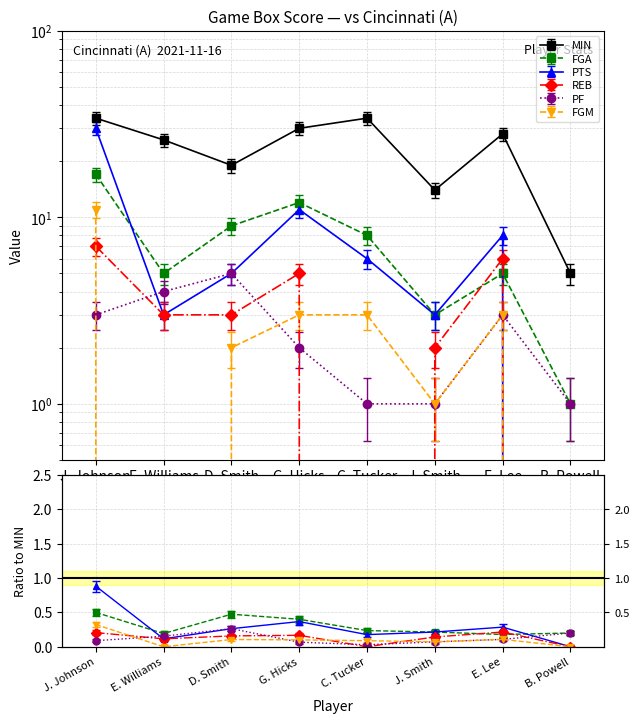

List the labels in order of MIN value, largest first.

J. Johnson, C. Tucker, G. Hicks, E. Lee, E. Williams, D. Smith, J. Smith, B. Powell